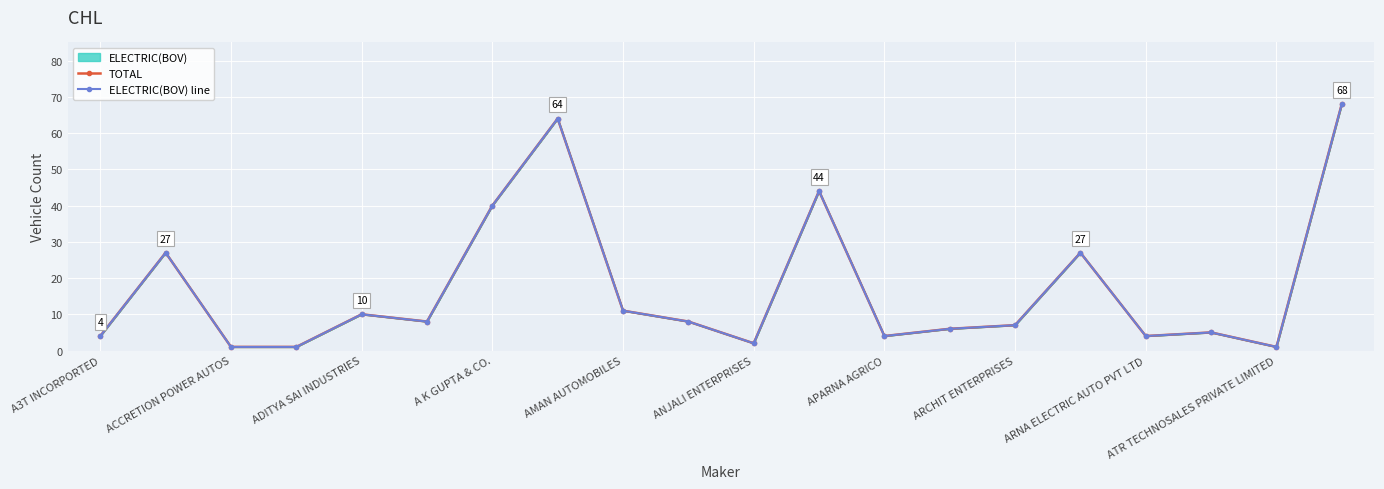

True or false: ELECTRIC(BOV) line and TOTAL intersect in this chart.

False